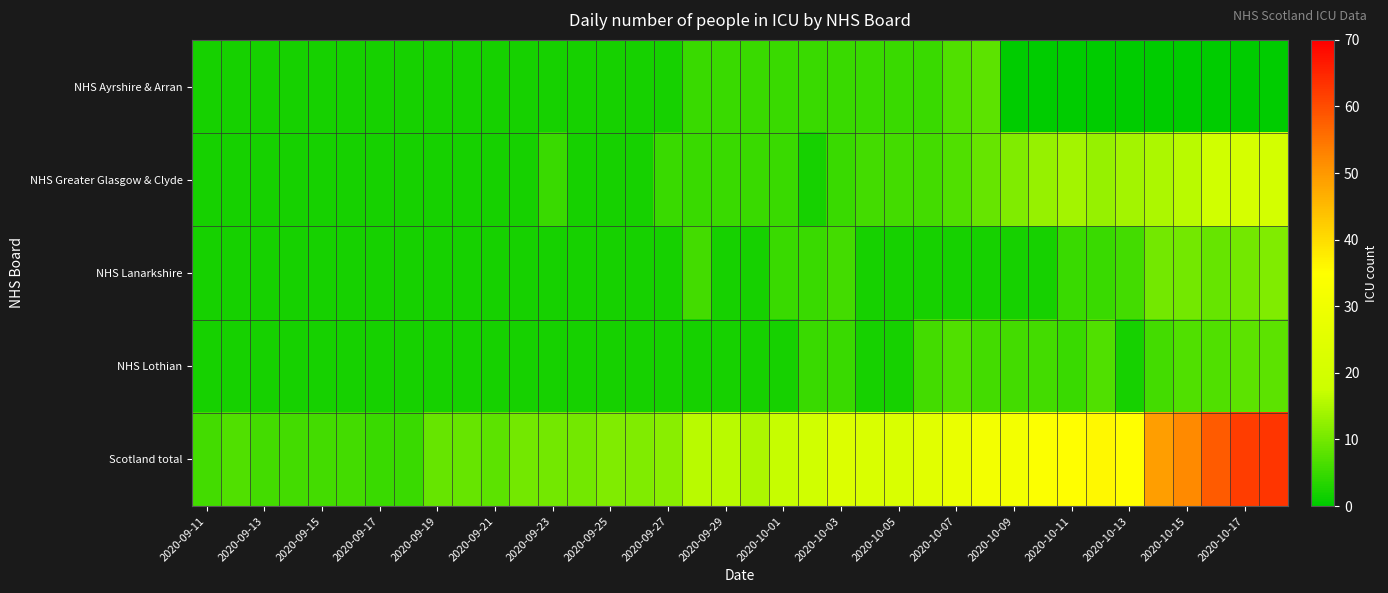

What is the greatest value displayed?

63